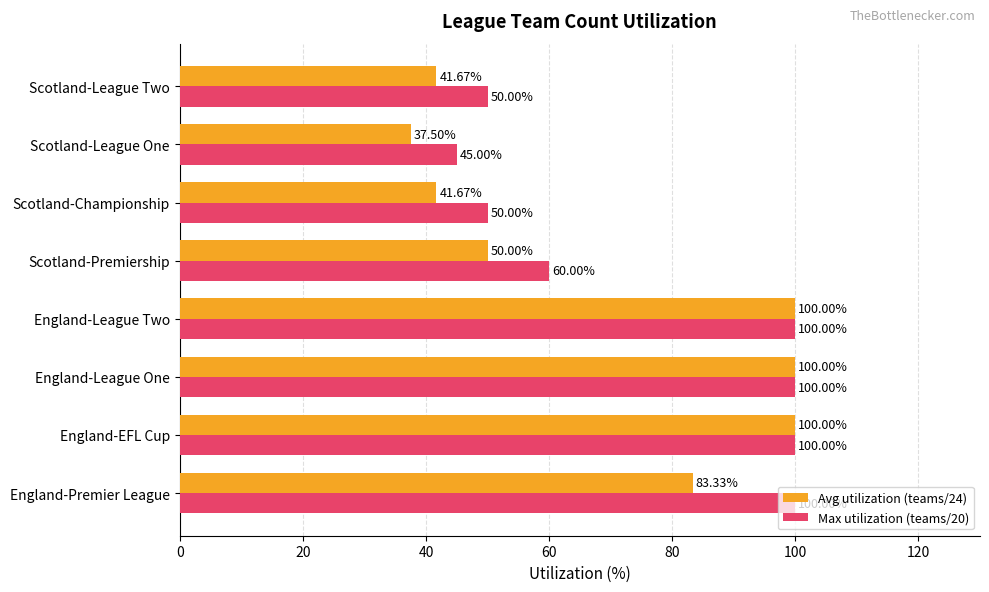

What is the smallest value displayed?

37.5